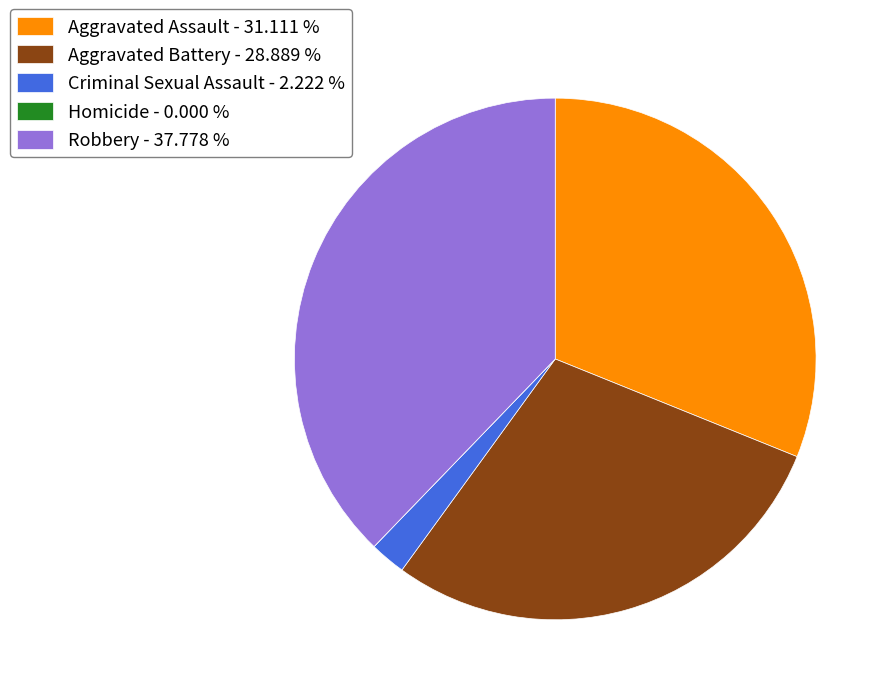

The Robbery slice represents 31% of the pie. True or false?

False